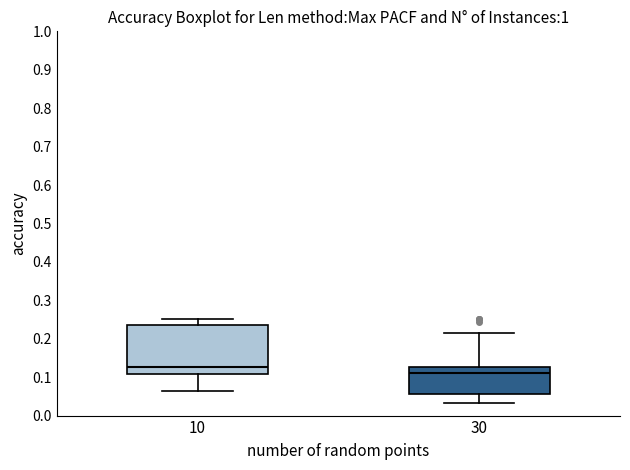

Which box has the highest median line?

10